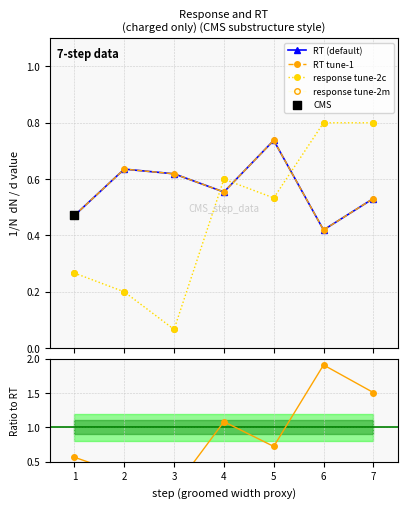

Which series has the largest total across all categories?

RT